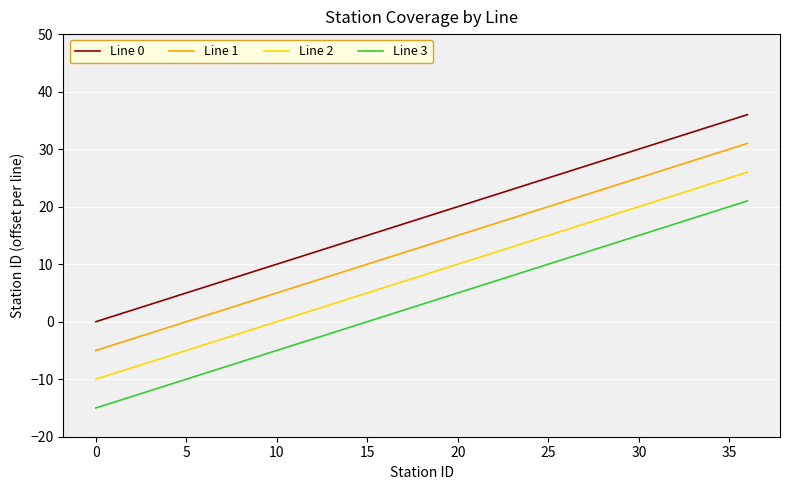

How many distinct data groups are displayed?

4